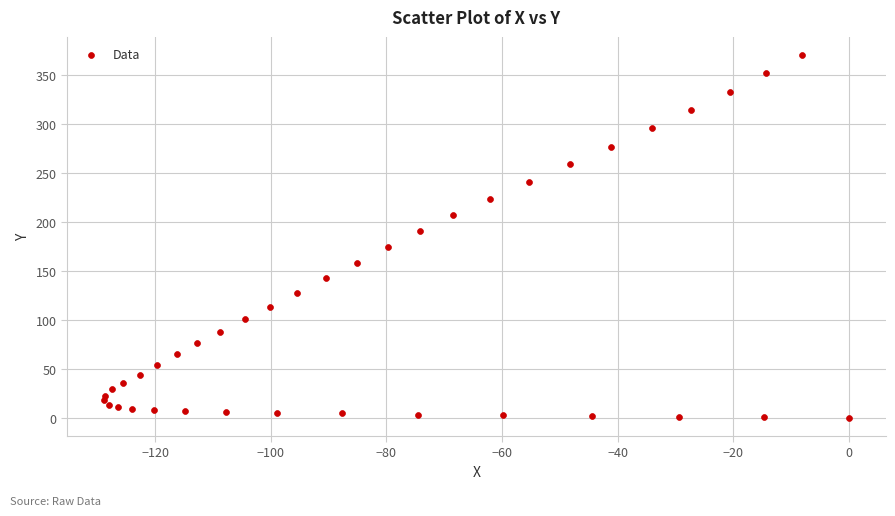

What Y value in the scatter plot is closest to 185?

191.1